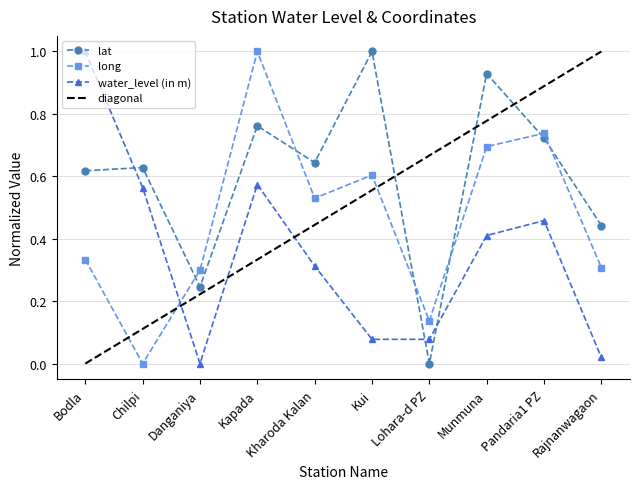

True or false: water_level (in m) has a value of 0.6 at Chilpi.

True